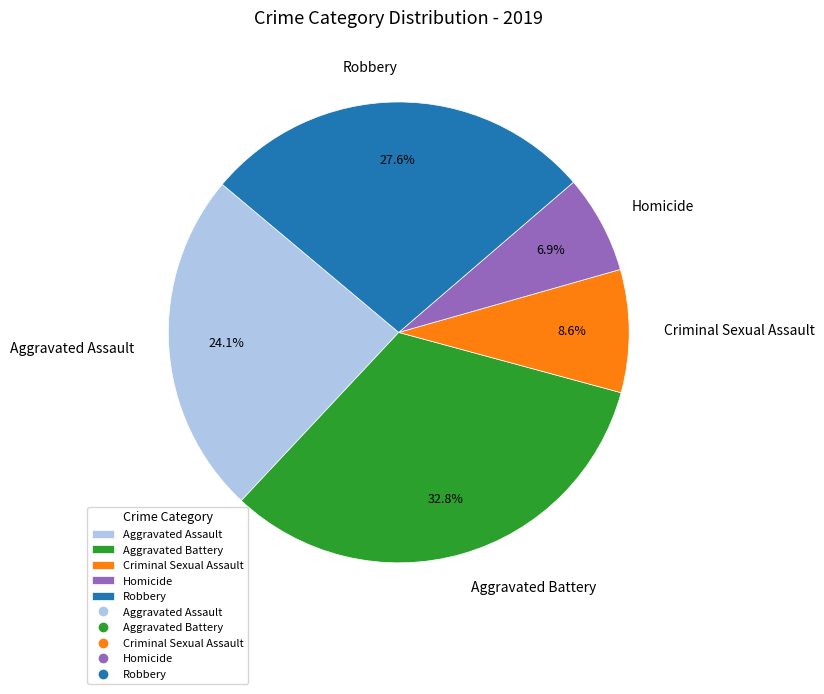

To the nearest percent, what portion does Criminal Sexual Assault represent?

9%